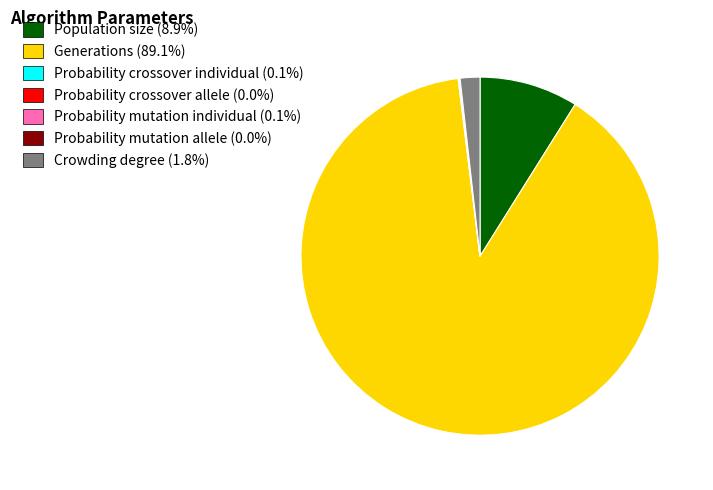

Which category accounts for the majority?

Generations